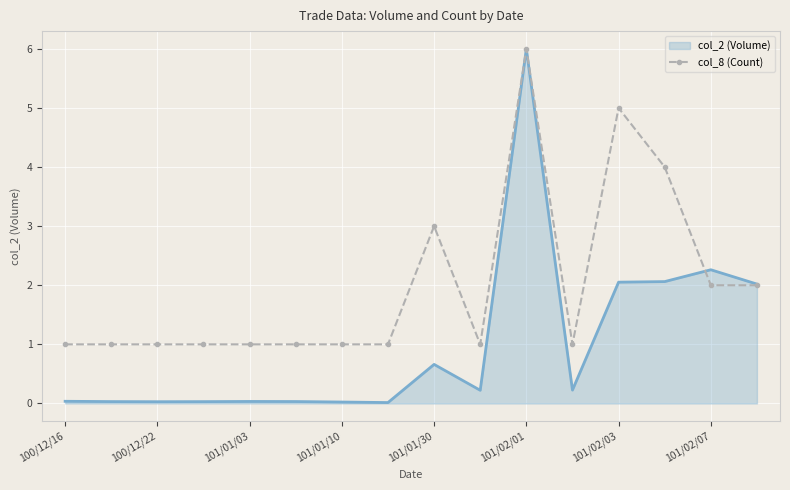

Rank the series by their average value, from highest to lowest.

col_8 (Count), col_2 (Volume)